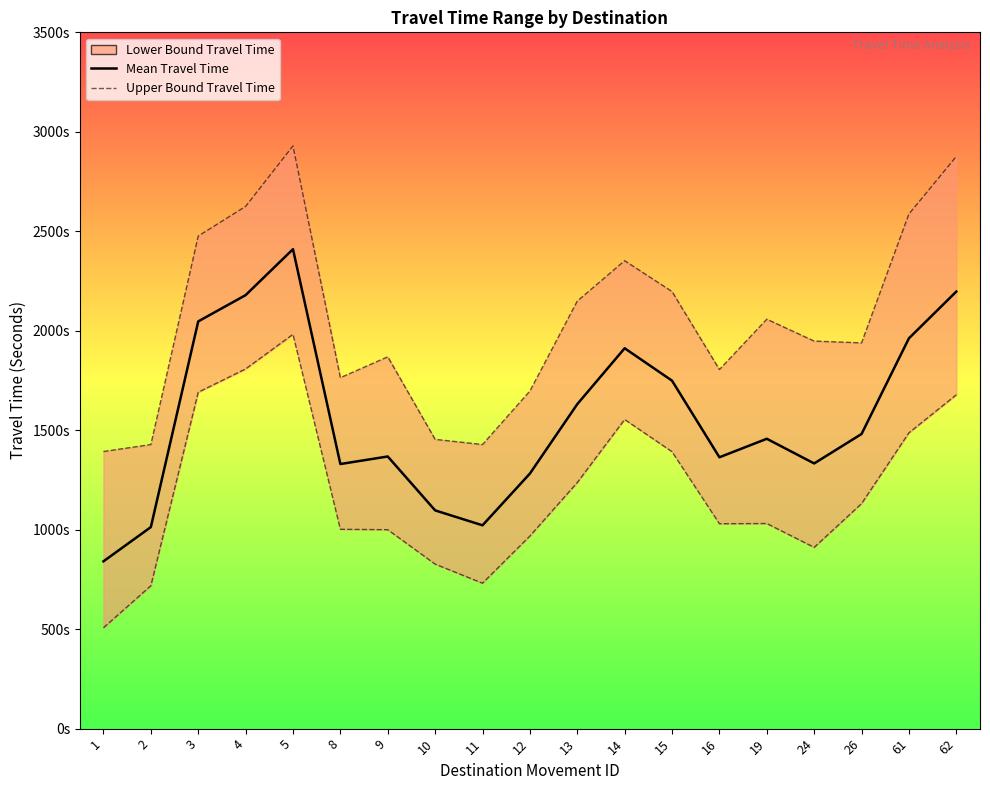

What is the total value across all series at 14?

5818